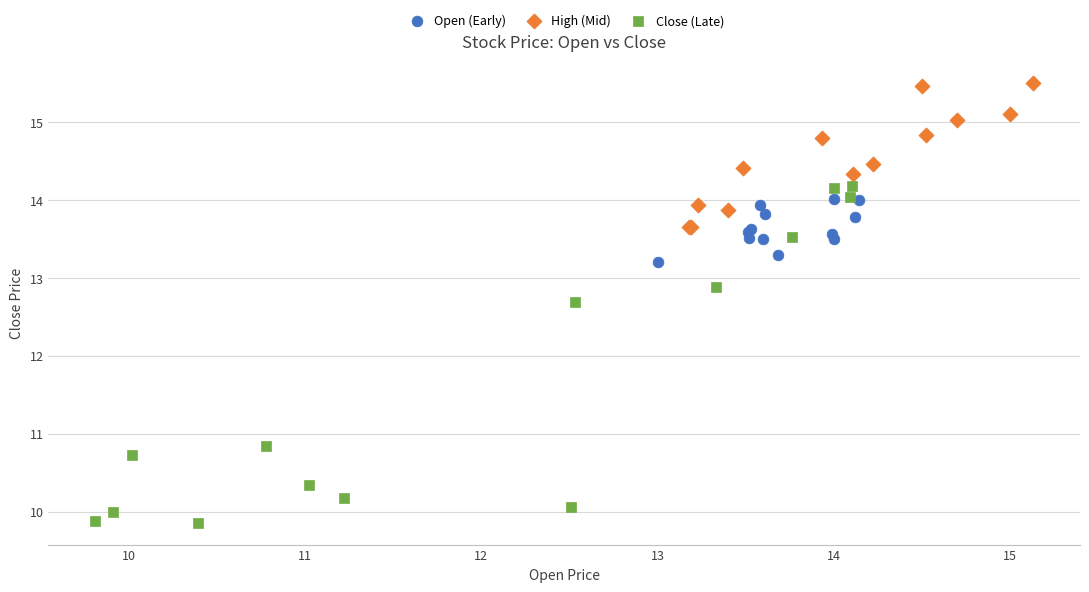

Which series contains the lowest Y value?

Close (Late)